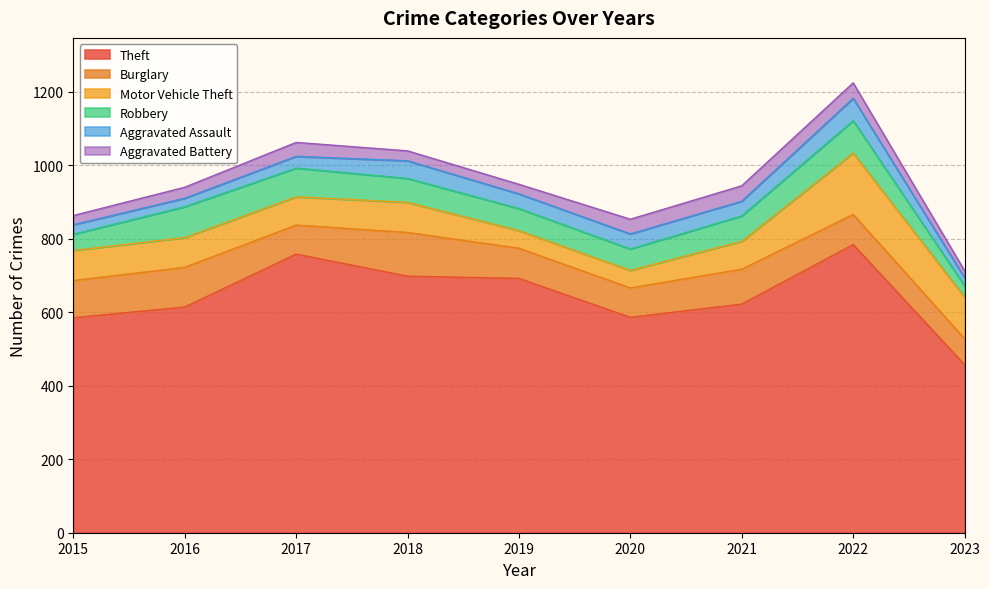

What is the total value across all series at 2022?

1224